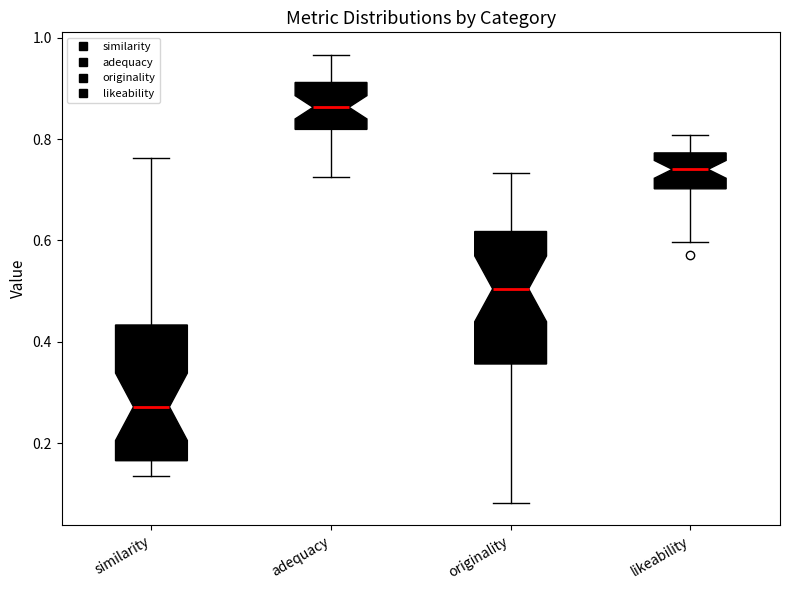

Reading left to right, read every box against the y-axis: the position of its median line, the range the box covers, and the ends of its whiskers. The values are not printed on the chart, so give them approximately, as read against the axis.

similarity: median 0.28, box 0.16 to 0.44, whiskers 0.14 to 0.76
adequacy: median 0.86, box 0.82 to 0.92, whiskers 0.72 to 0.96
originality: median 0.50, box 0.36 to 0.62, whiskers 0.08 to 0.74
likeability: median 0.74, box 0.70 to 0.78, whiskers 0.60 to 0.80